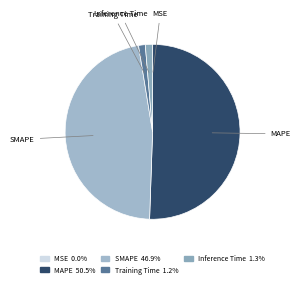

Is the sum of Inference Time and SMAPE greater than half?

No